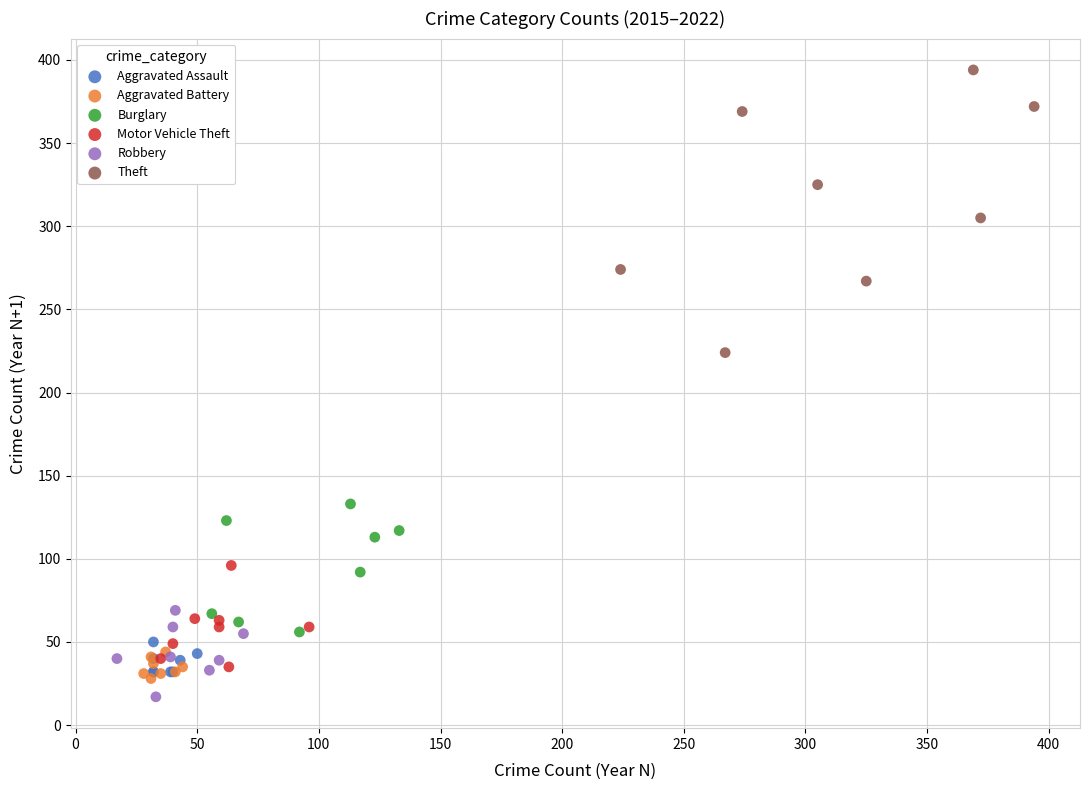

Which series has the largest Y range (max minus min)?

Theft